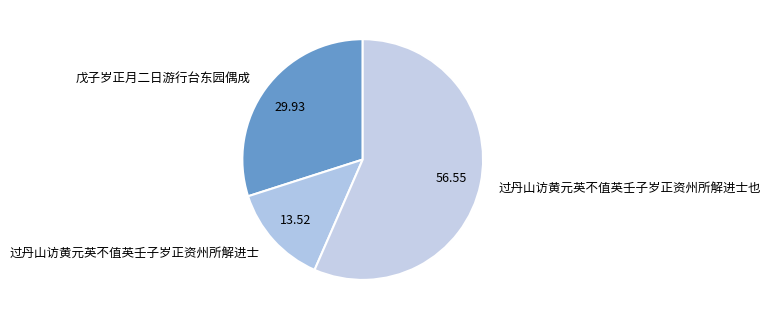

Which slice is the largest?

过丹山访黄元英不值英壬子岁正资州所解进士也